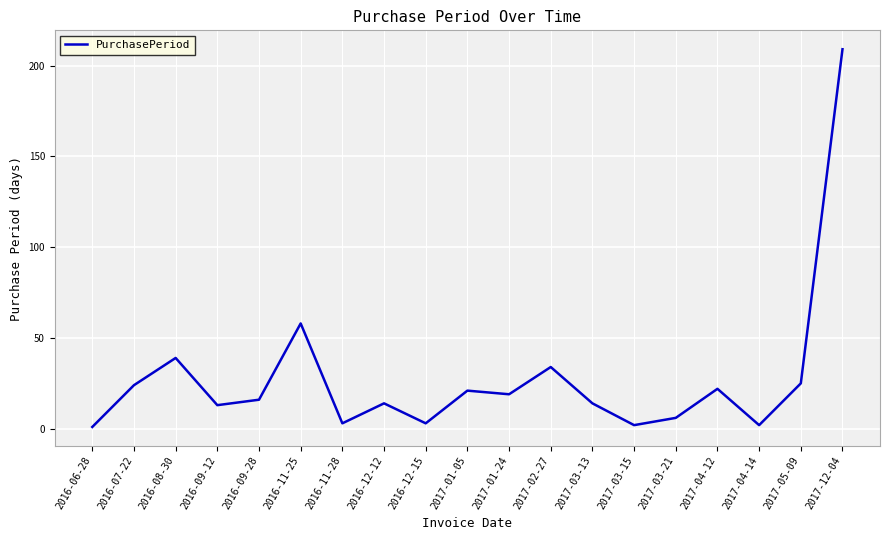

The chart shows a value of 58 at 2016-11-25. True or false?

True